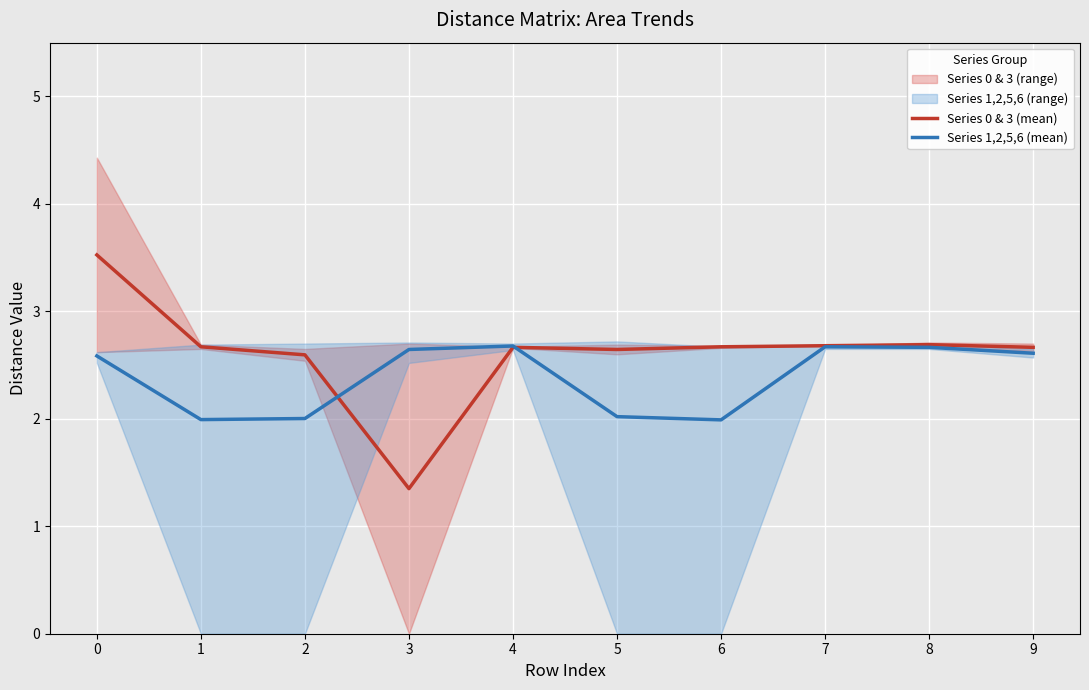

What is the total value across all series at 9?

5.3